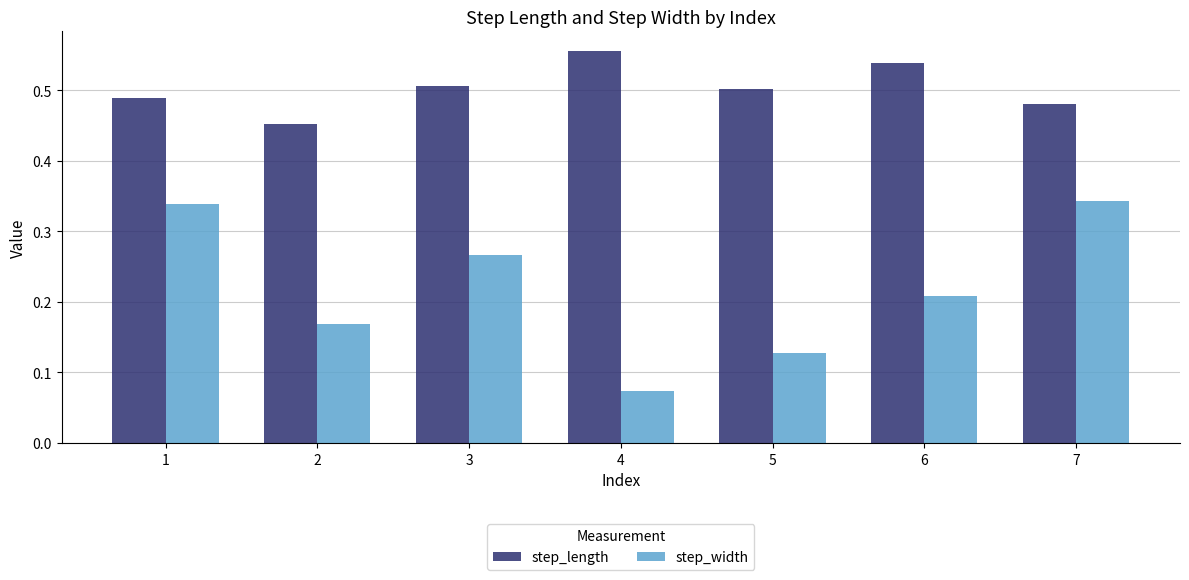

Rank the series at 1 from highest to lowest value.

step_length, step_width